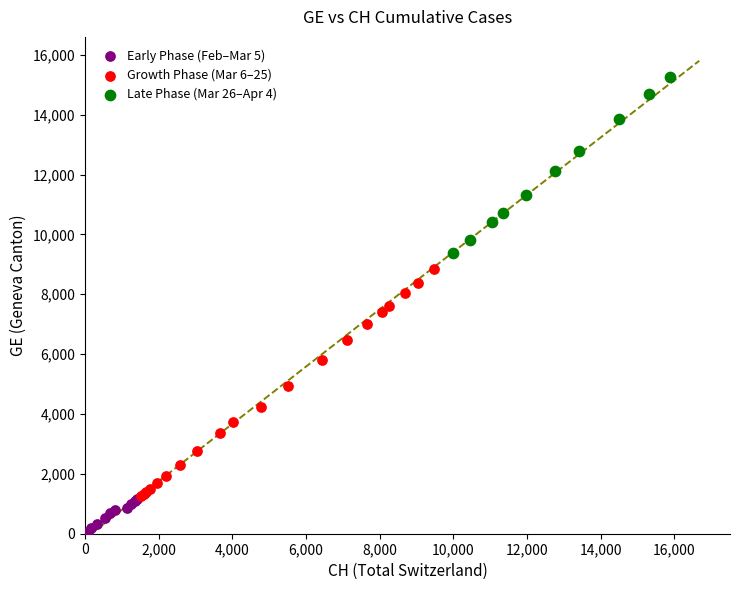

Which series has the largest Y range (max minus min)?

Growth Phase (Mar 6–25)